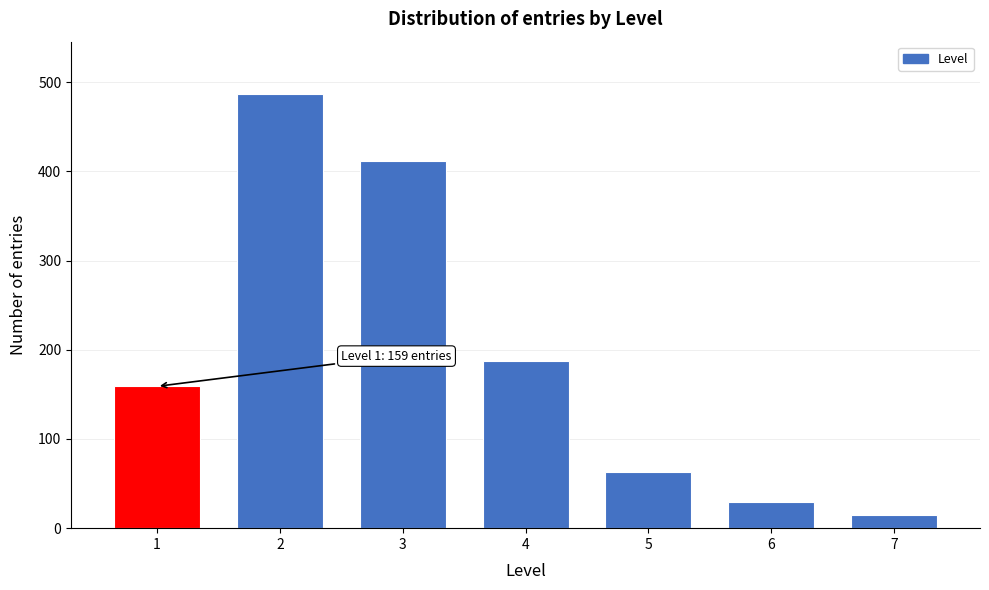

Reading right to left, extract all data points from this chart.

7=15	6=29	5=63	4=187	3=412	2=487	1=159